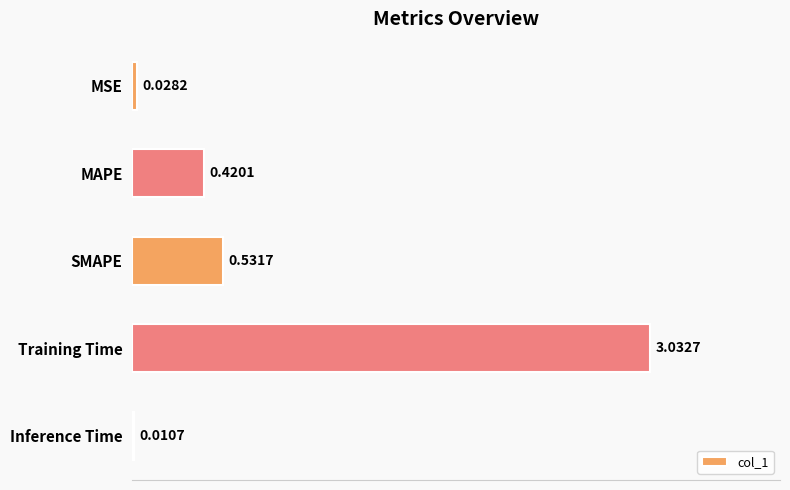

Which has a higher value, Inference Time or SMAPE?

SMAPE